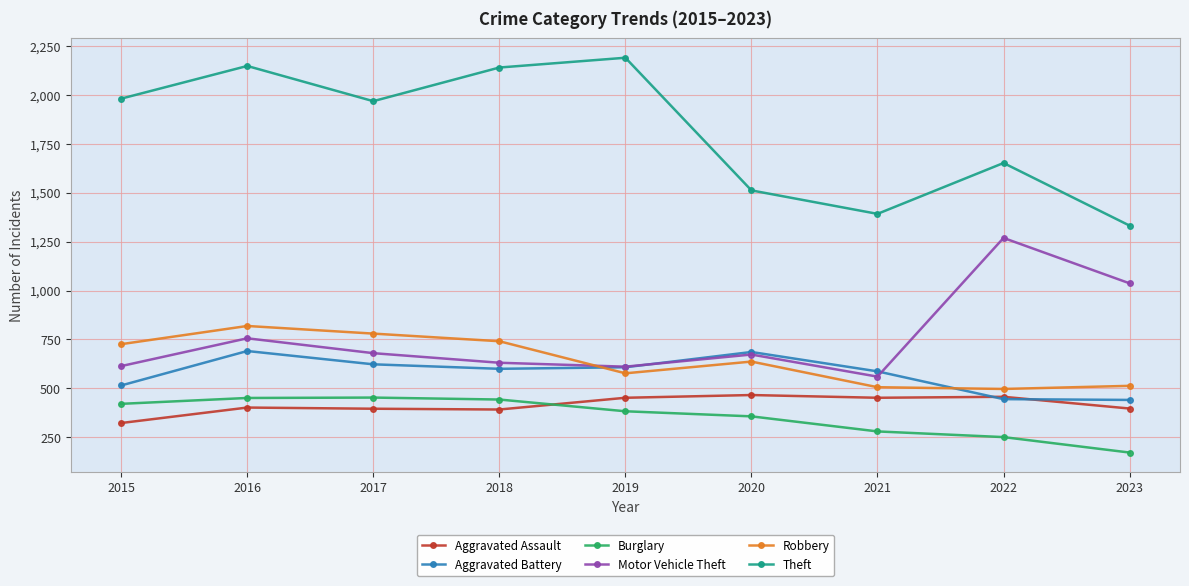

What is the spread (max minus min) of values at 2022?

1401